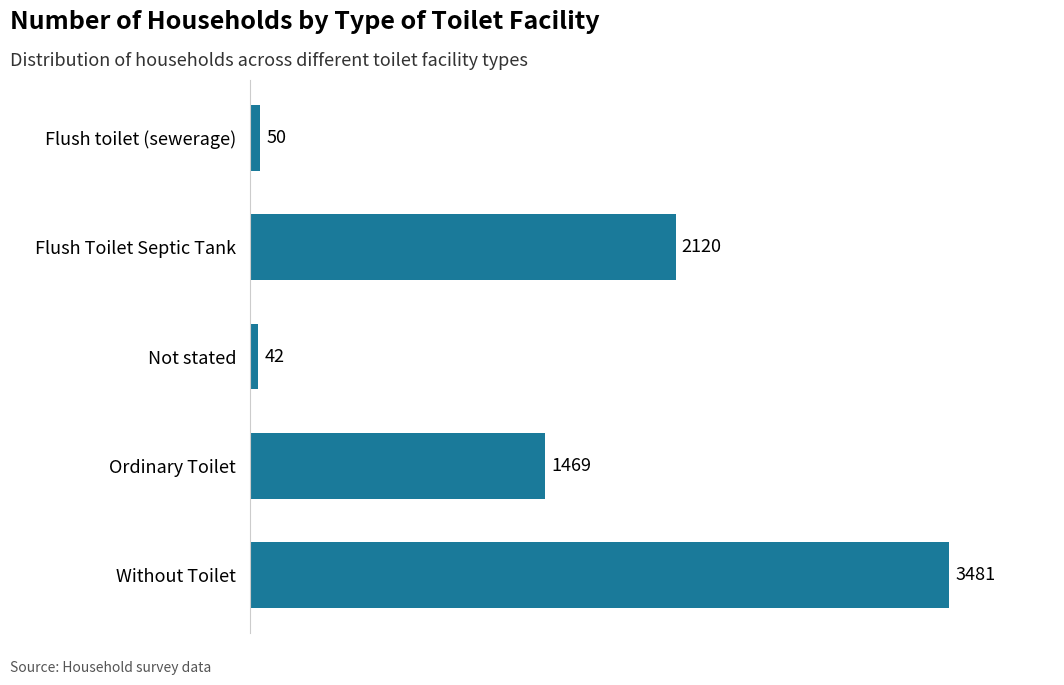

Between Flush toilet (sewerage) and Ordinary Toilet, which is larger?

Ordinary Toilet